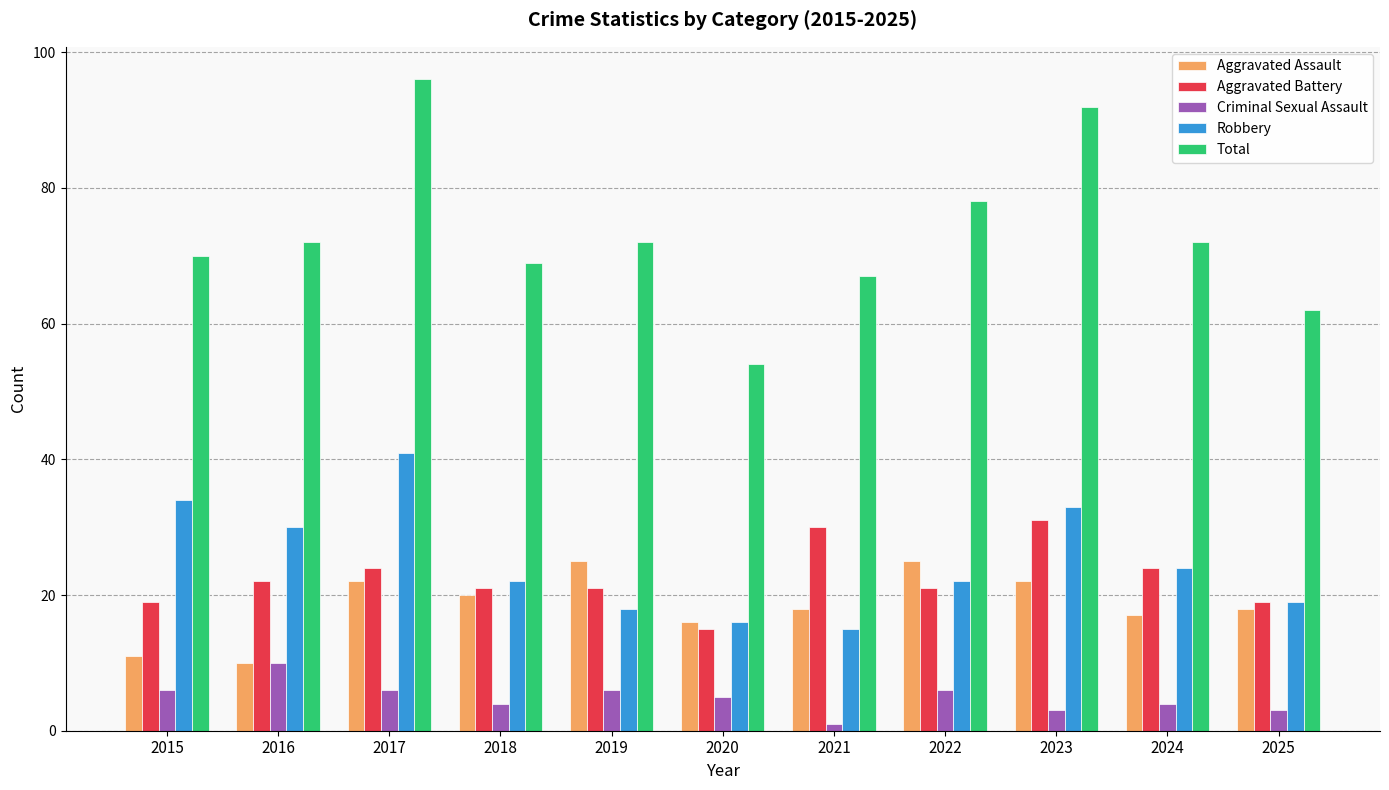

What is the sum of all Total values?

804